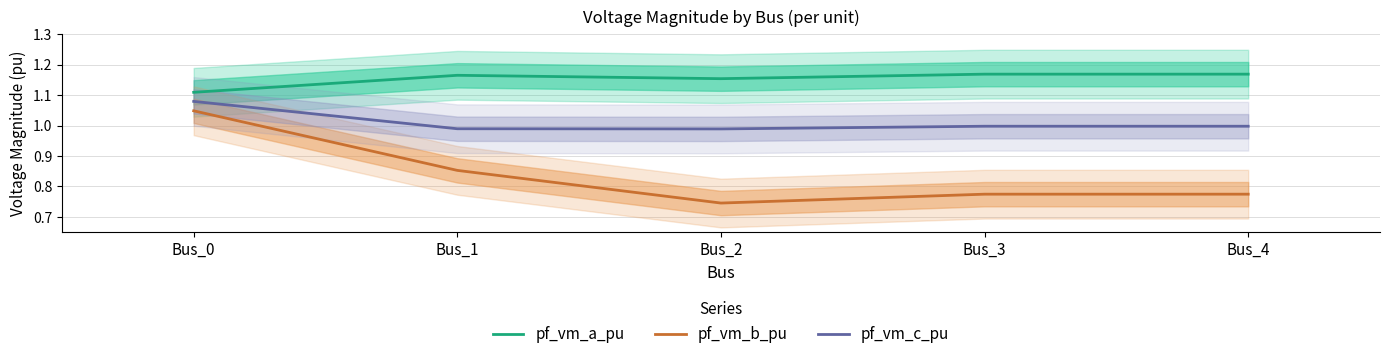

Is the value of pf_vm_b_pu at Bus_3 greater than the value of pf_vm_a_pu at Bus_0?

No